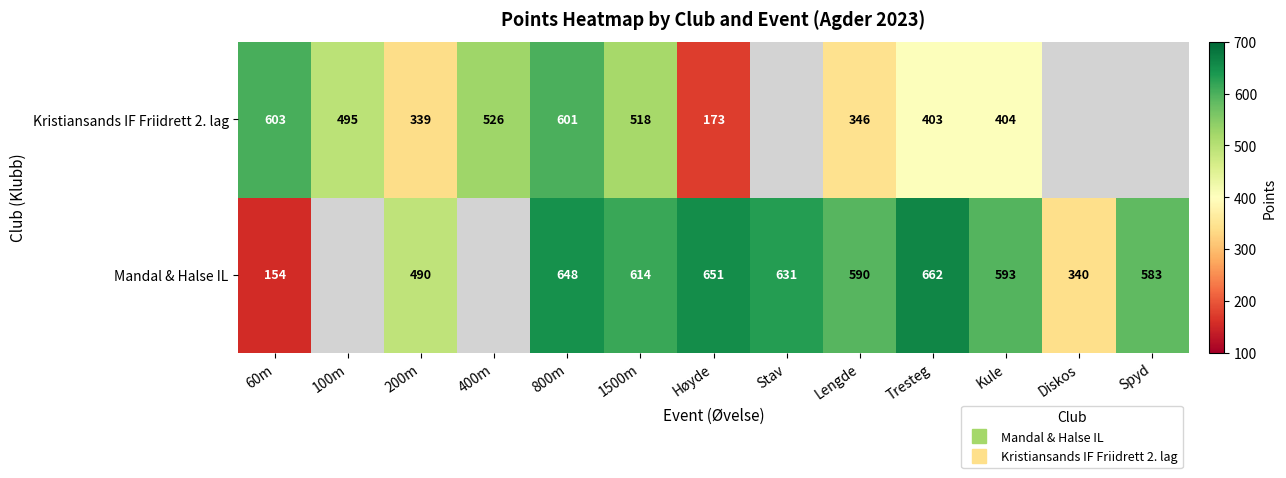

List the series in order of their overall mean, lowest first.

Kristiansands IF Friidrett 2. lag, Mandal & Halse IL